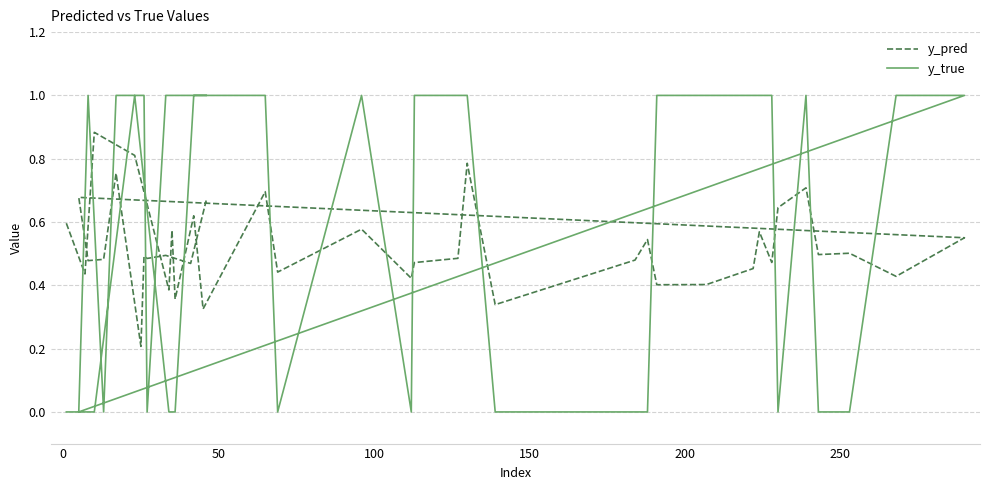

At which label does y_true reach its peak?

100